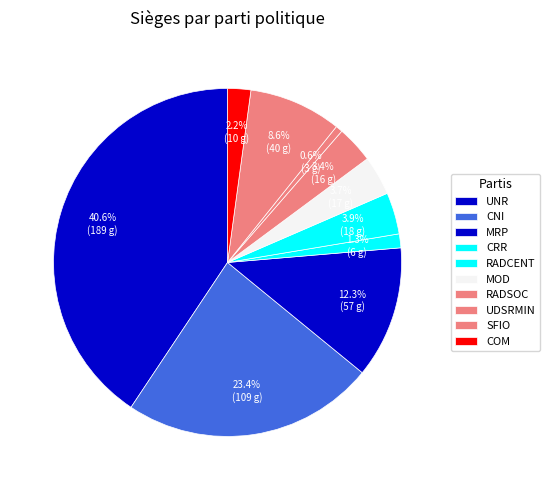

To the nearest percent, what percentage of the pie is RADCENT?

4%